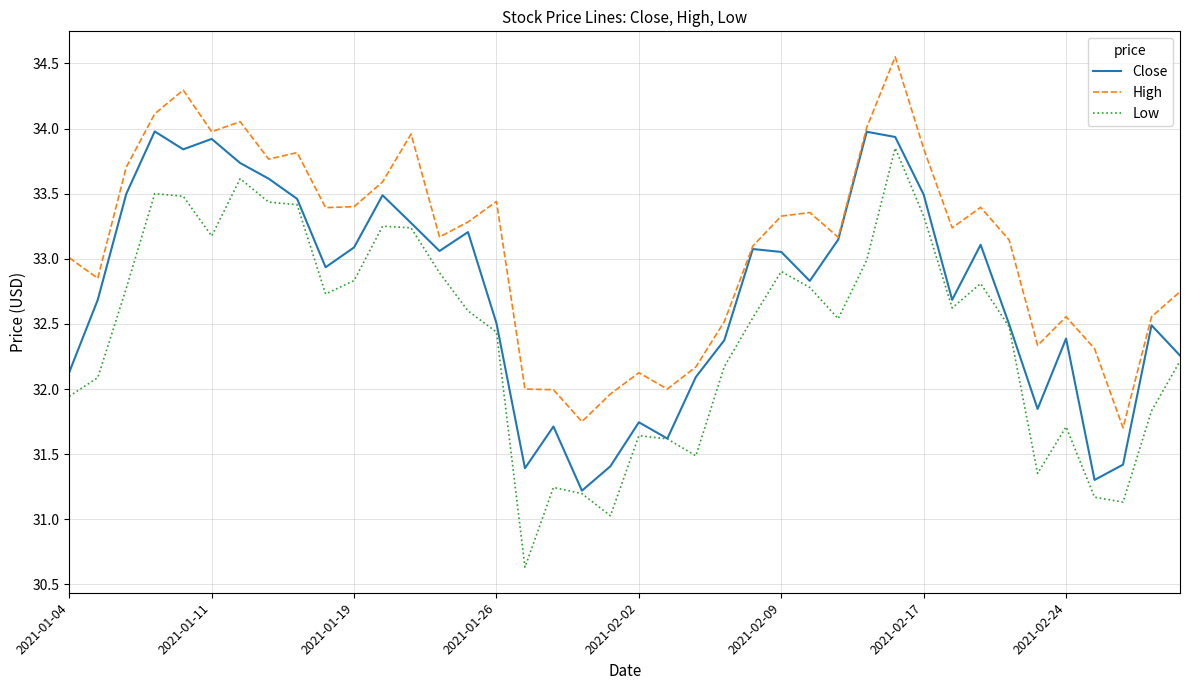

True or false: High has more than 2 points higher than both neighbors.

True